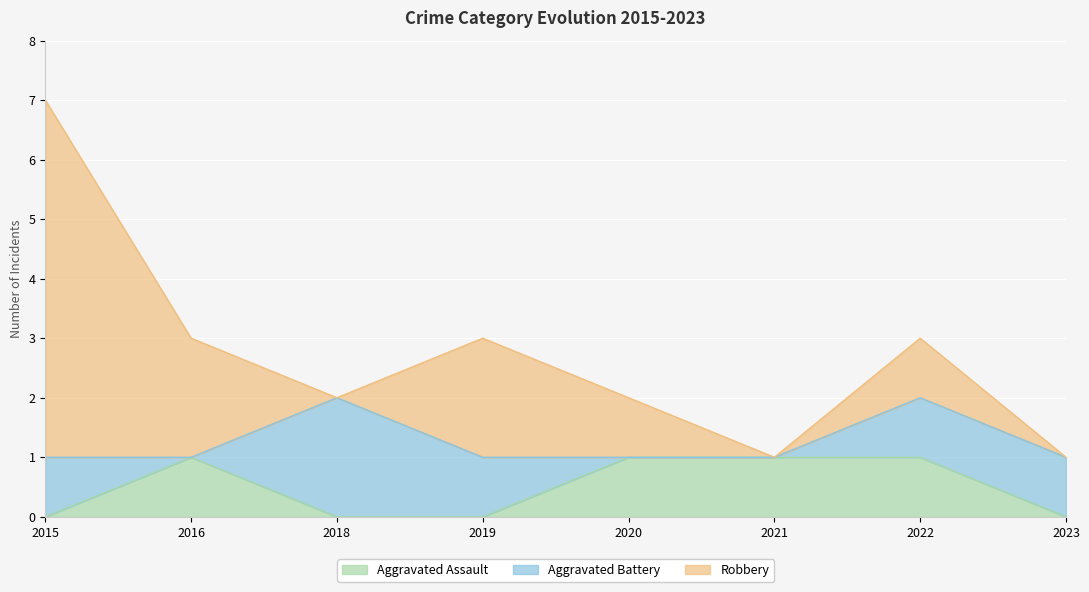

True or false: Robbery has more than 1 points higher than both neighbors.

True